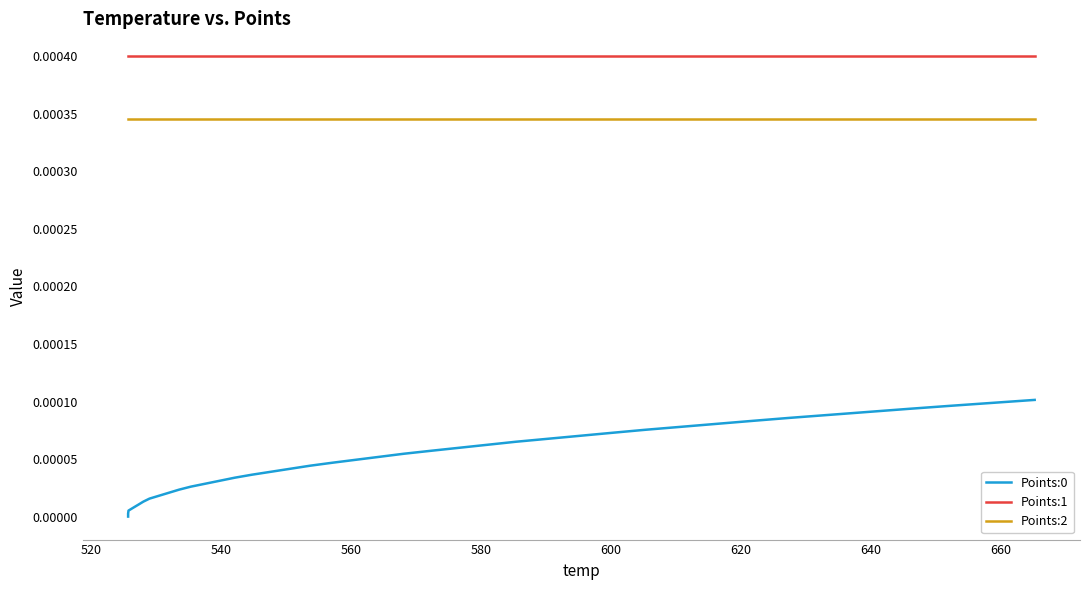

What are all the series names shown in the legend?

Points:0, Points:1, Points:2